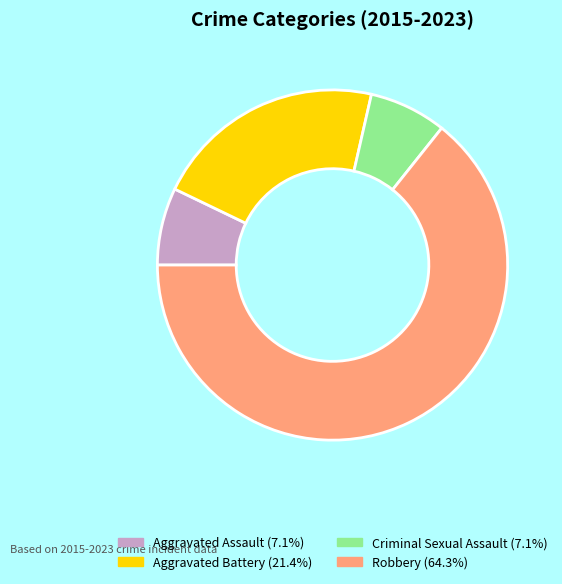

Is the sum of Criminal Sexual Assault (7.1%) and Robbery (64.3%) greater than half?

Yes